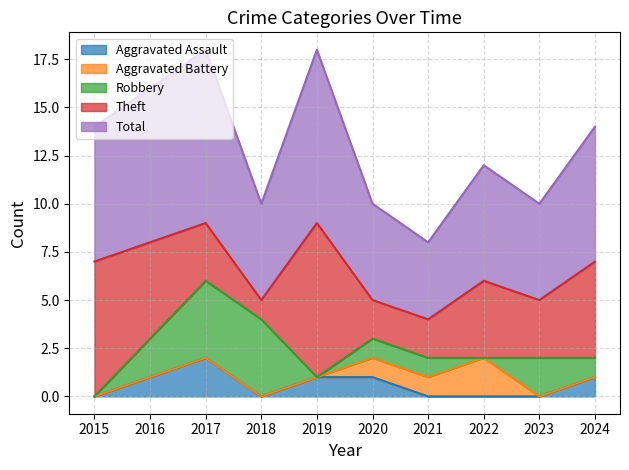

Does the chart have visible grid lines?

Yes